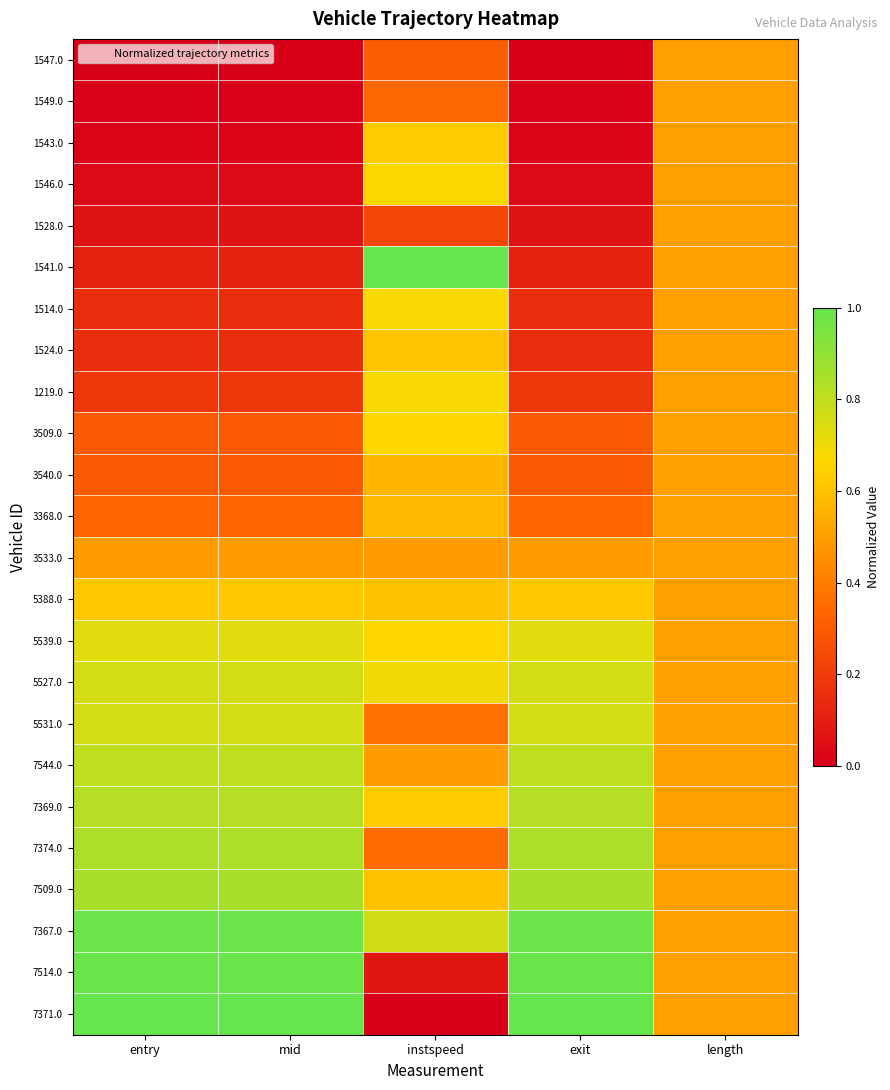

What is the difference between the highest and lowest values at exit?

1.0